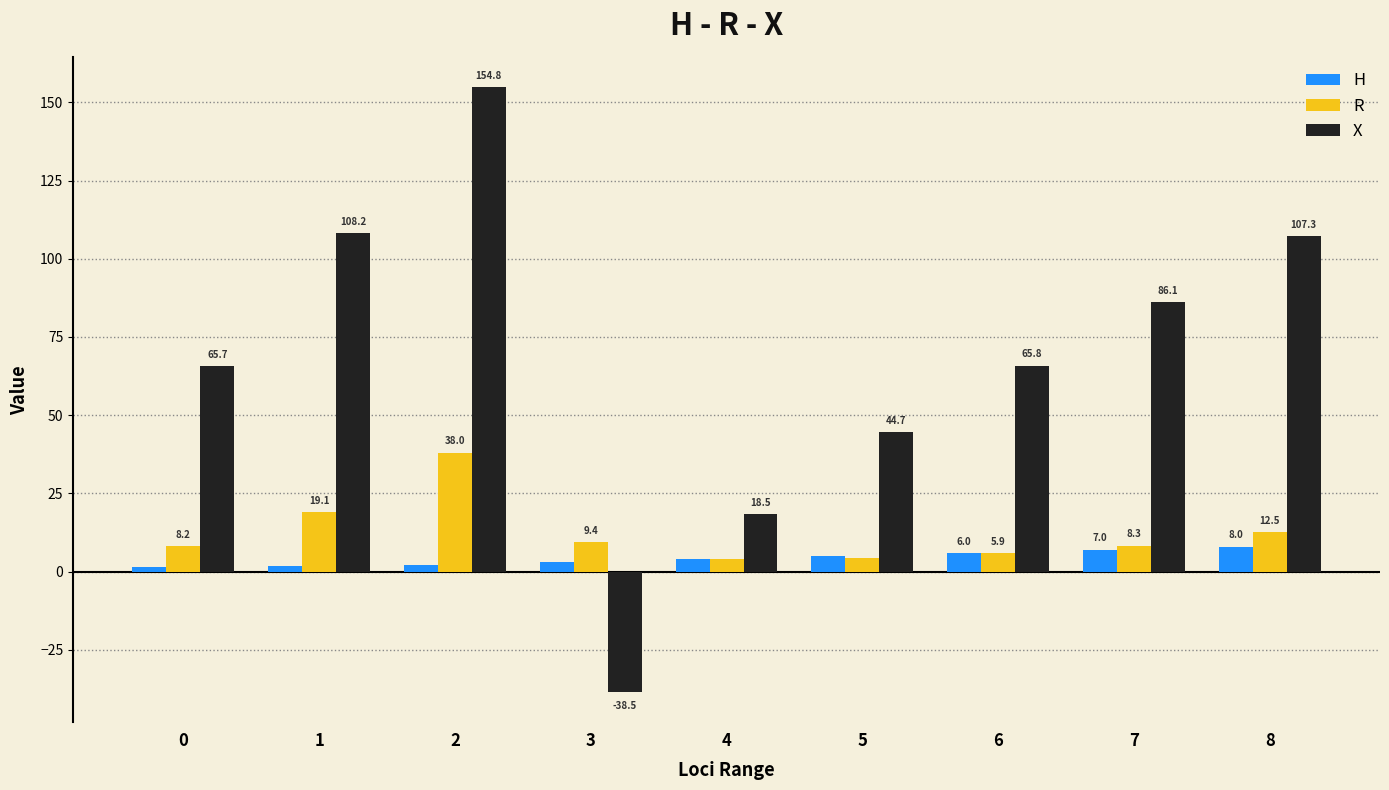

Which series has the largest total across all categories?

X